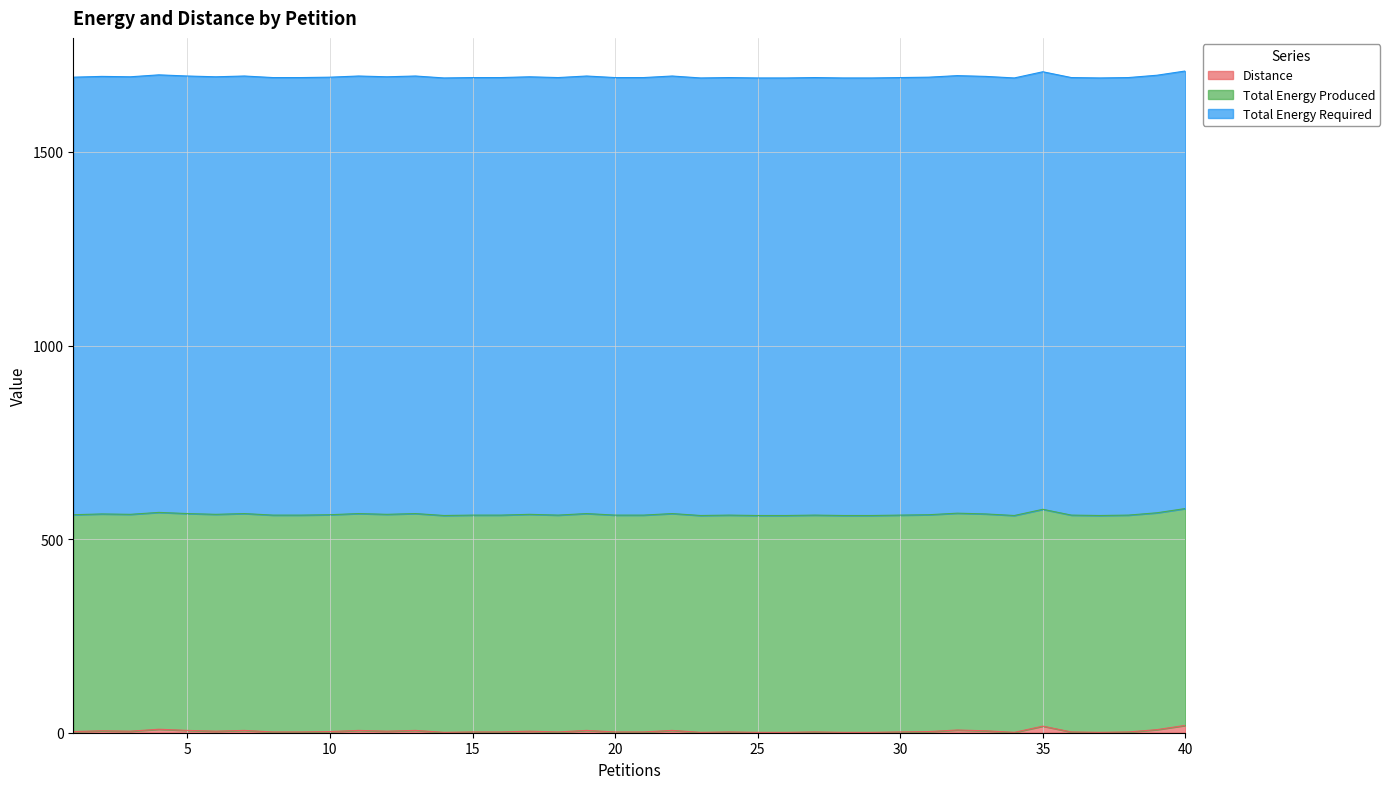

Is it true that Total Energy Produced equals 560 at 4?

True